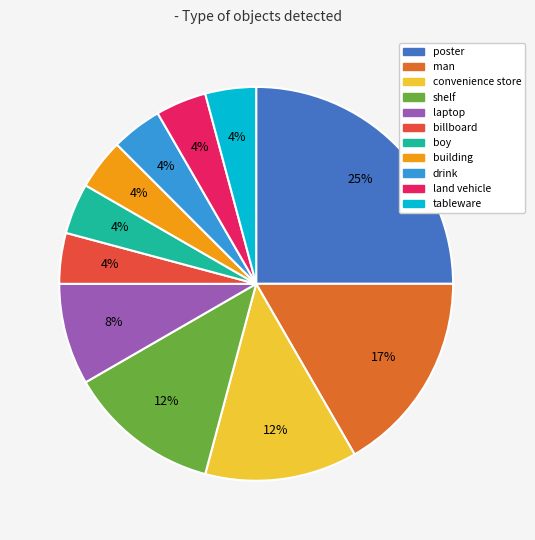

How many segments does this pie chart have?

11